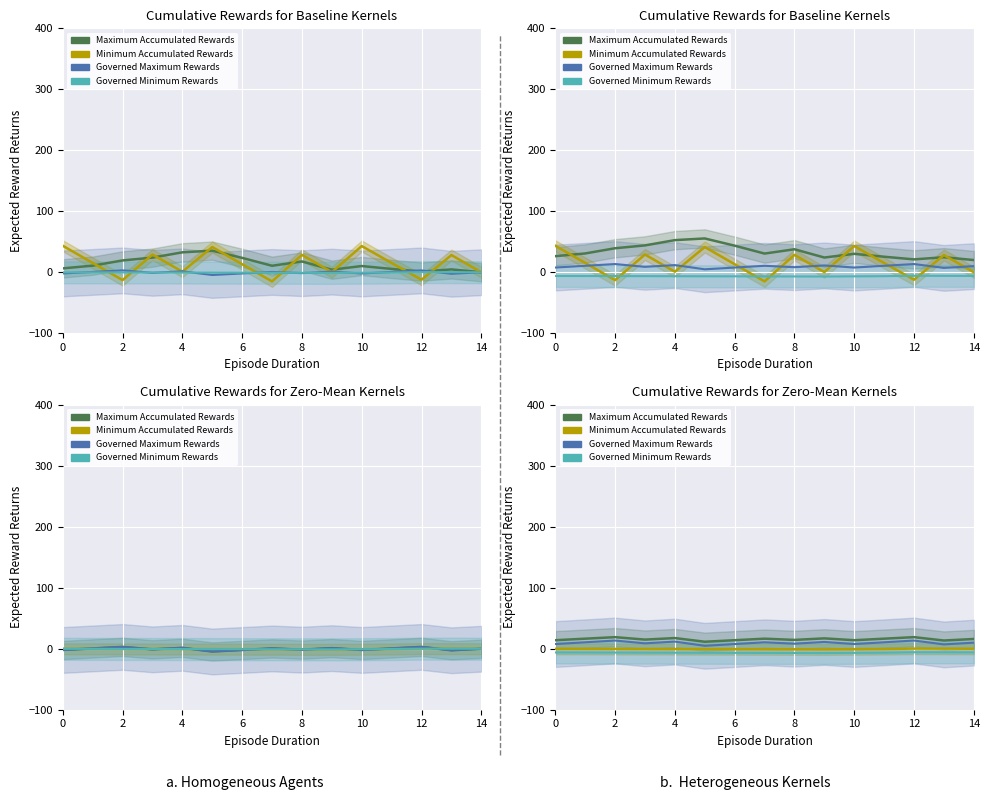

What is the value of the Governed Minimum Rewards point at the 11th from the left?

-6.6